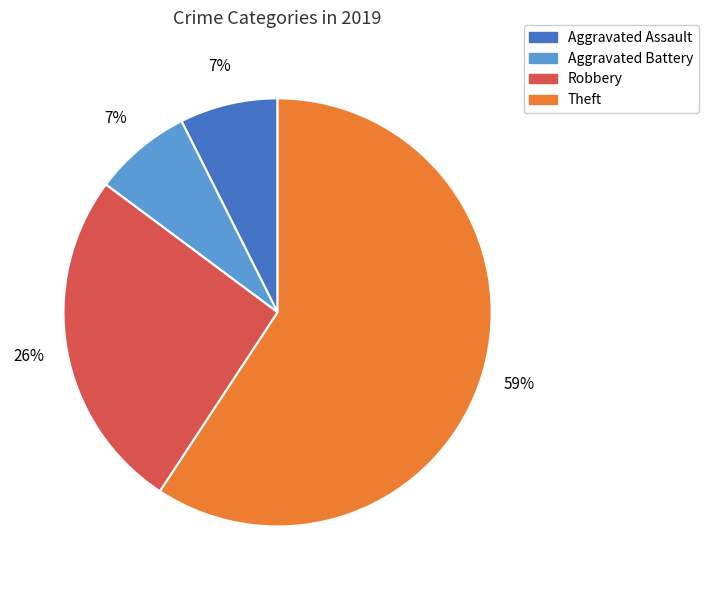

Is there a majority slice in this chart?

Yes